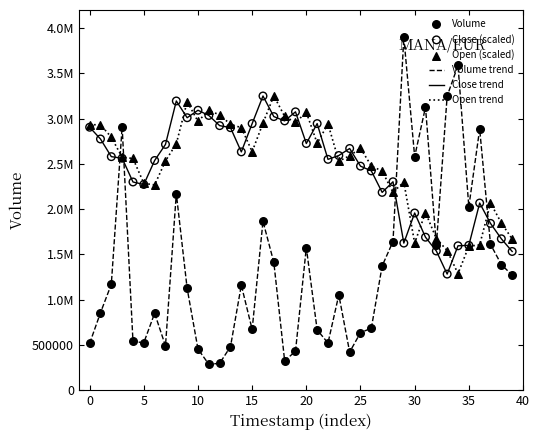

Does the chart have visible grid lines?

No